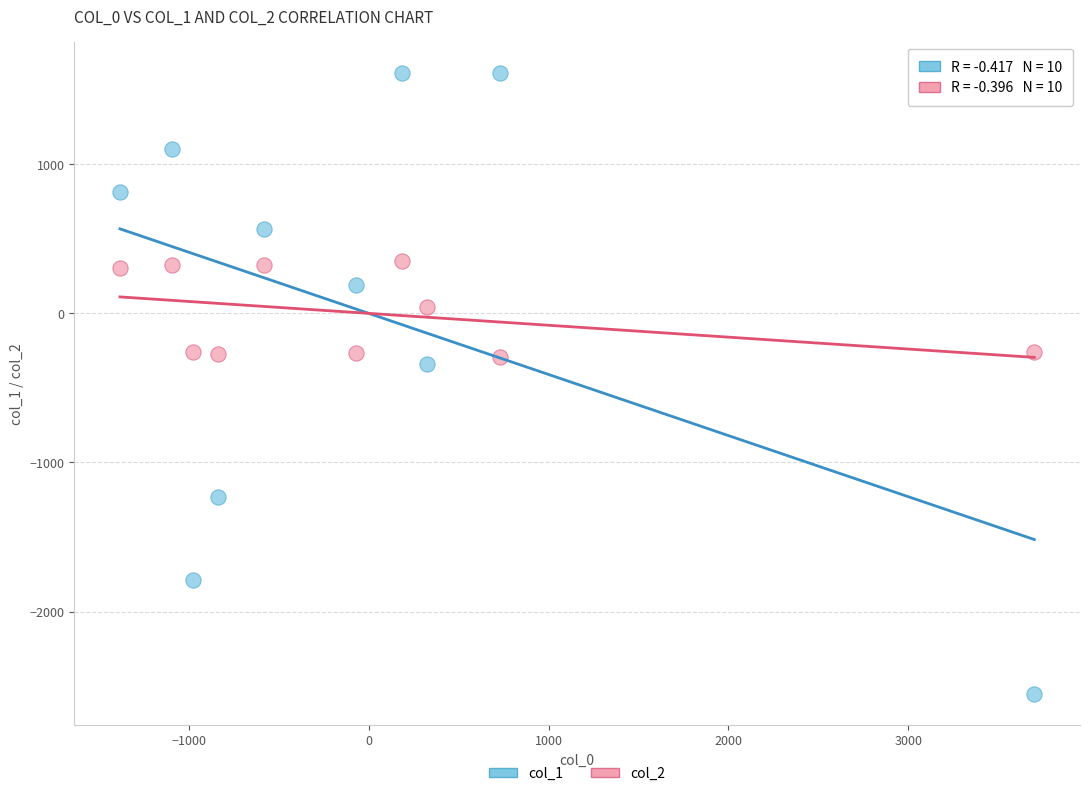

Across all series, what Y value is closest to -468?

-341.0